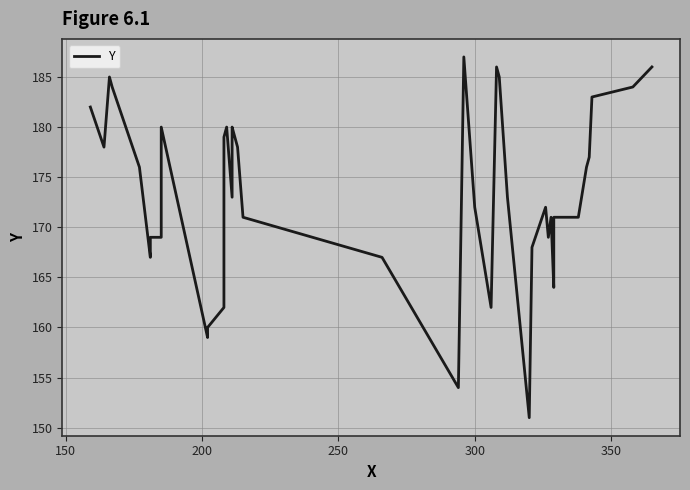

True or false: the data has more than 0 interior local peaks.

True